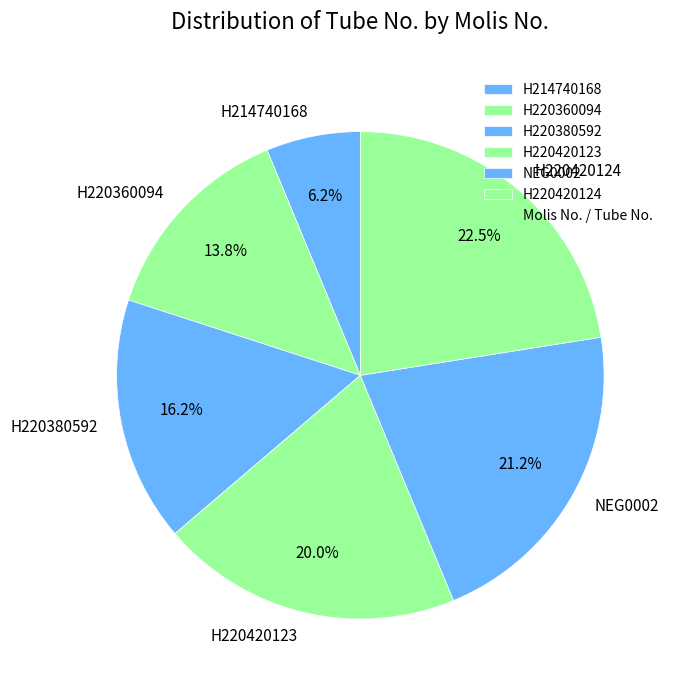

What percentage do H220360094 and NEG0002 together represent?

35.0%